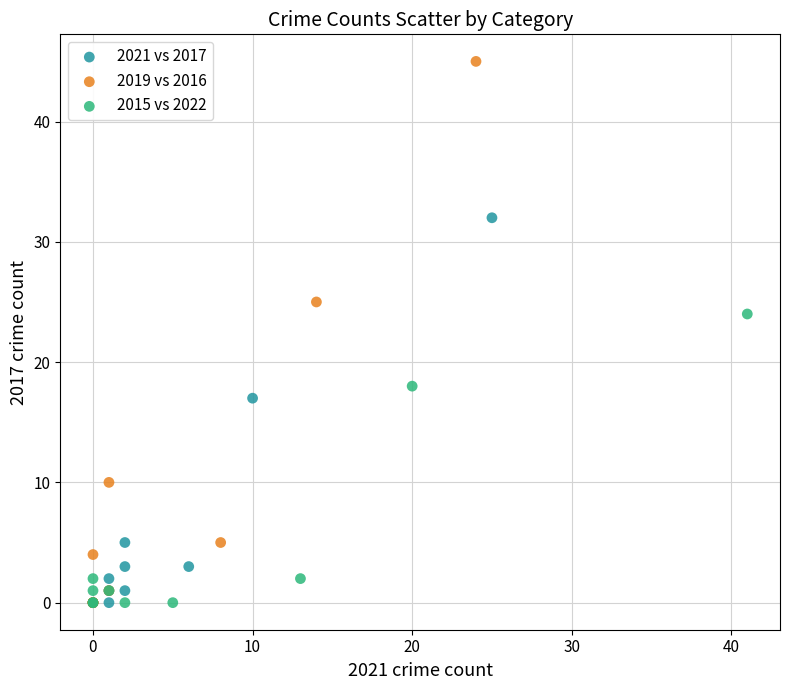

Which series contains the highest Y value?

2019 vs 2016